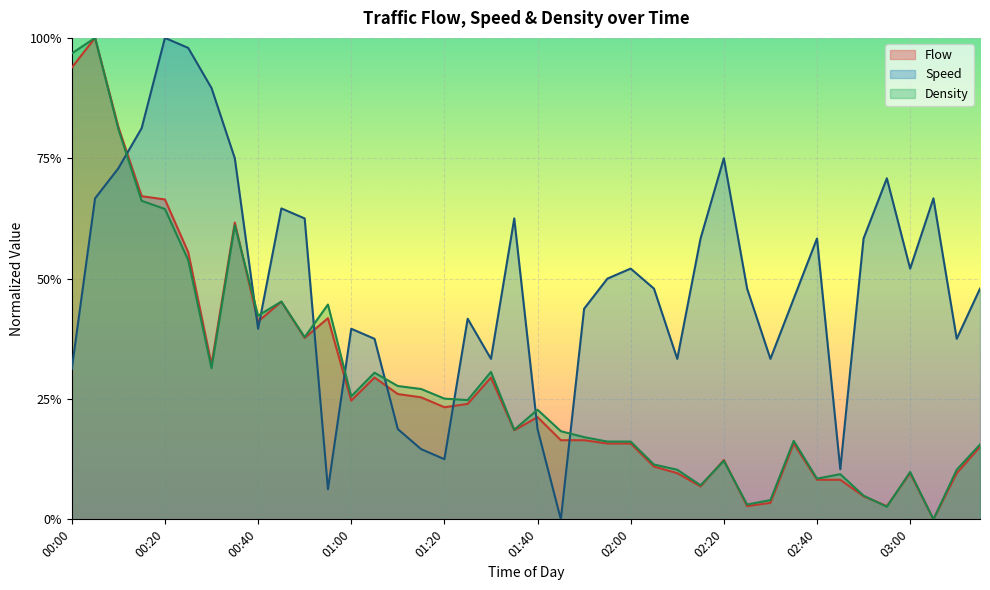

What position from the right is 00:55?

29